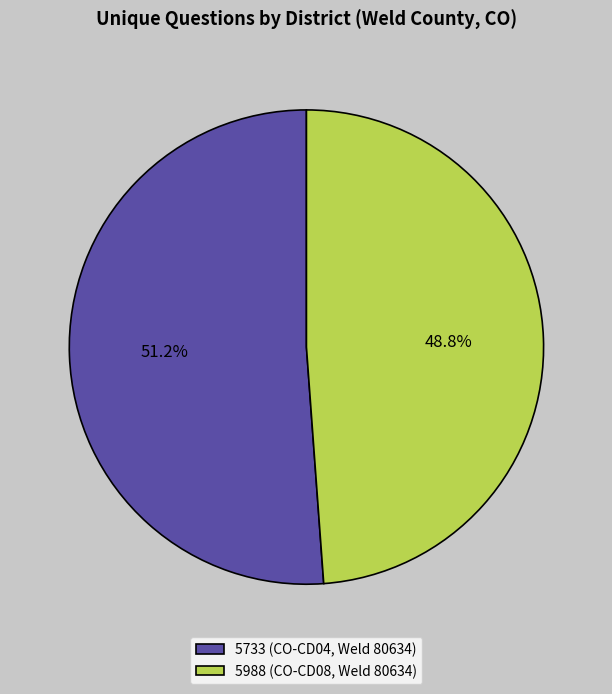

What is the smallest slice in the pie chart?

5988 (CO-CD08, Weld 80634)